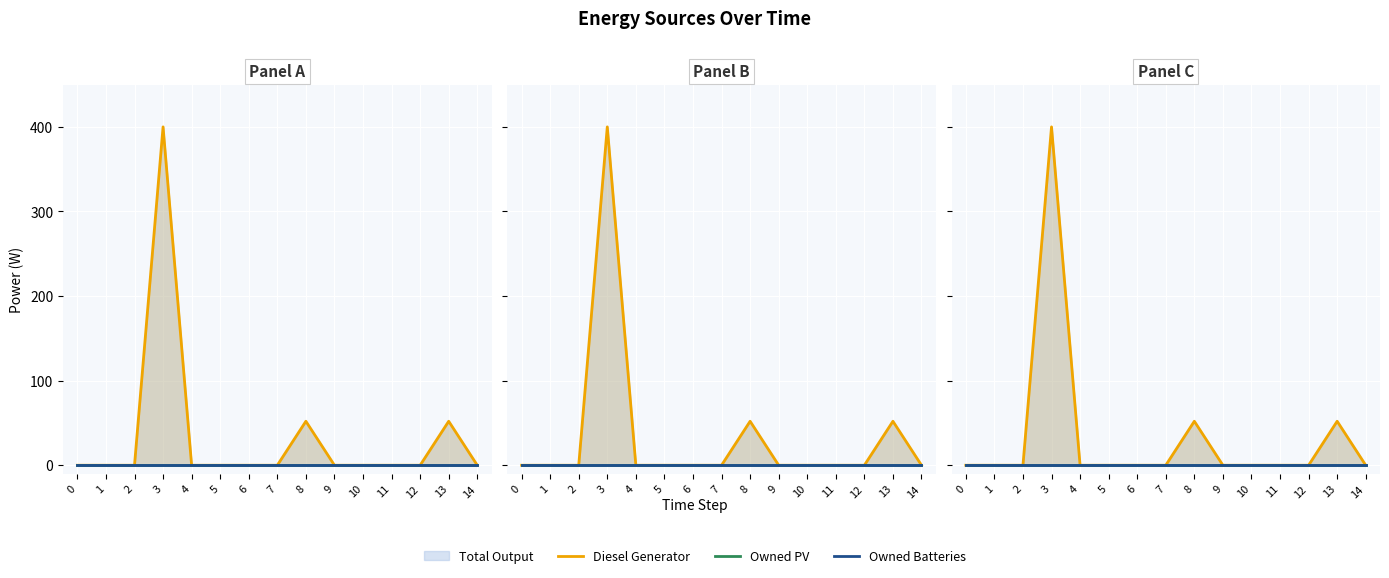

Does the chart display data point markers on the line(s)?

No